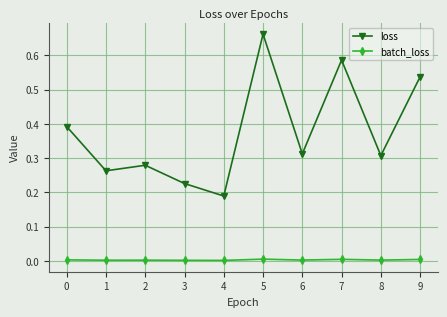

Is this an area chart (filled region under the line)?

No